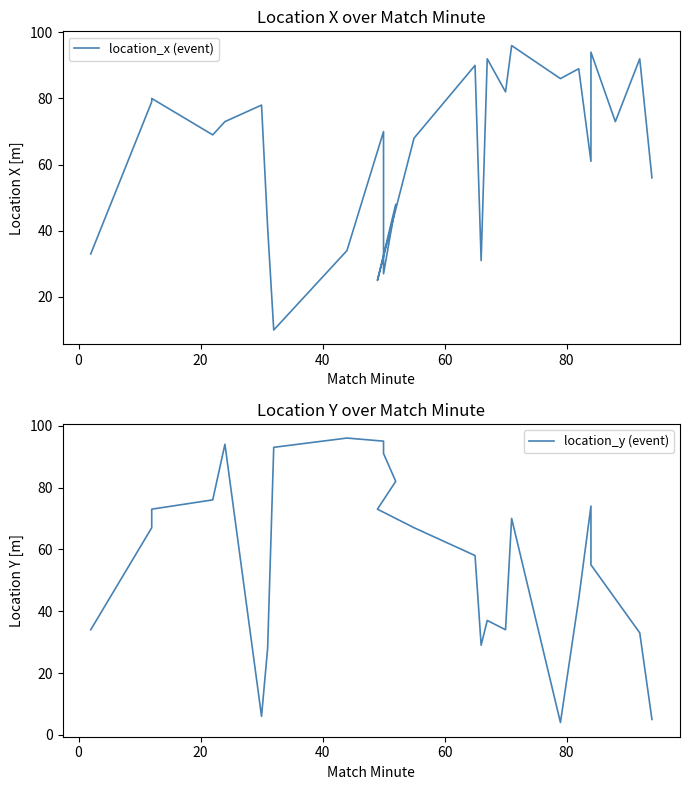

True or false: location_x (event) and location_y (event) intersect in this chart.

True